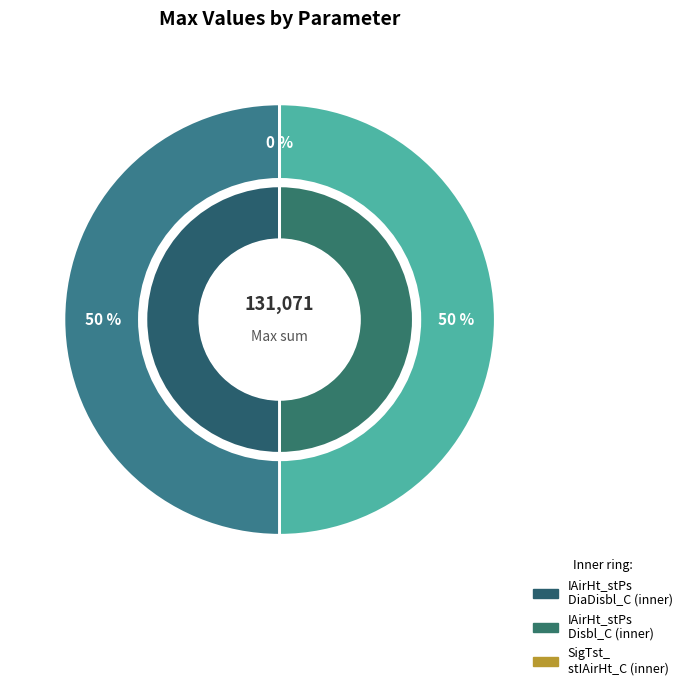

Is there a majority slice in this chart?

No